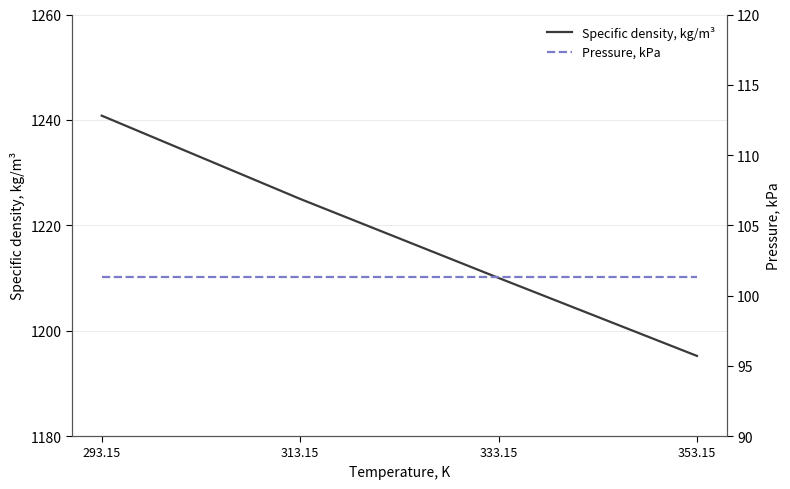

How many categories are shown in the chart?

4